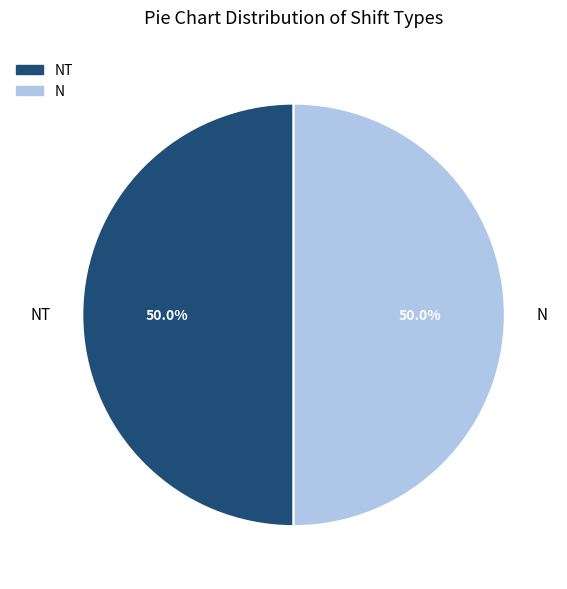

Approximately how many times larger is the value at N compared to NT?

1.0